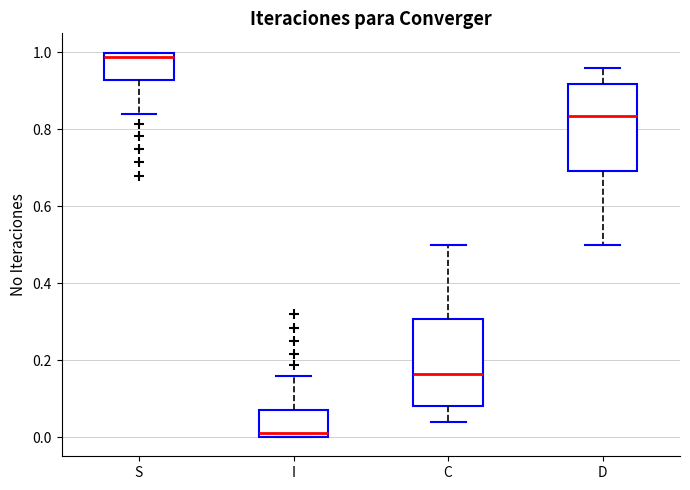

Which box's median line is the highest?

S